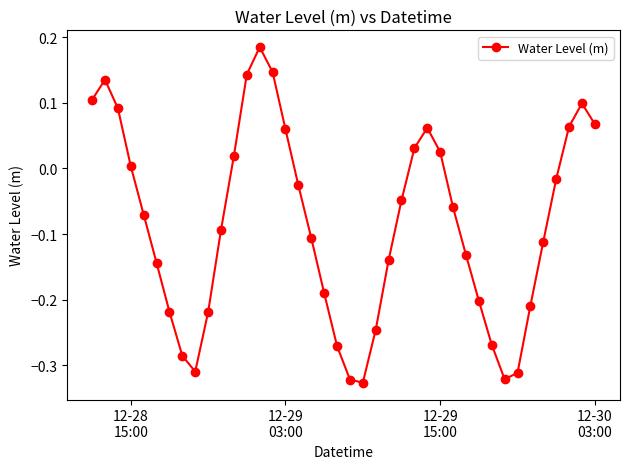

What is the difference between the maximum and second lowest values?

0.5